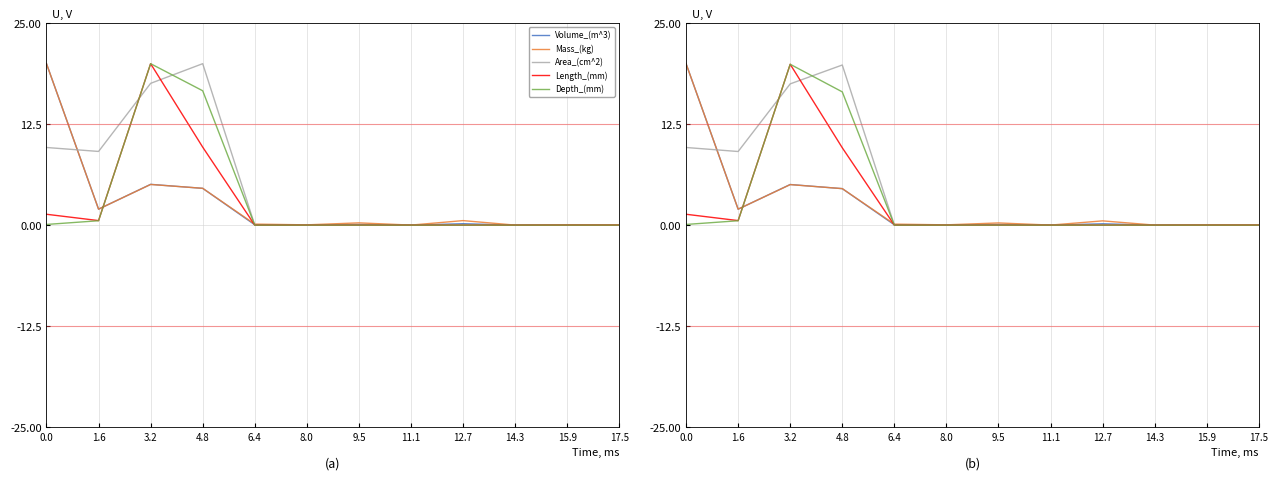

At how many categories does at least one series exceed 5?

4